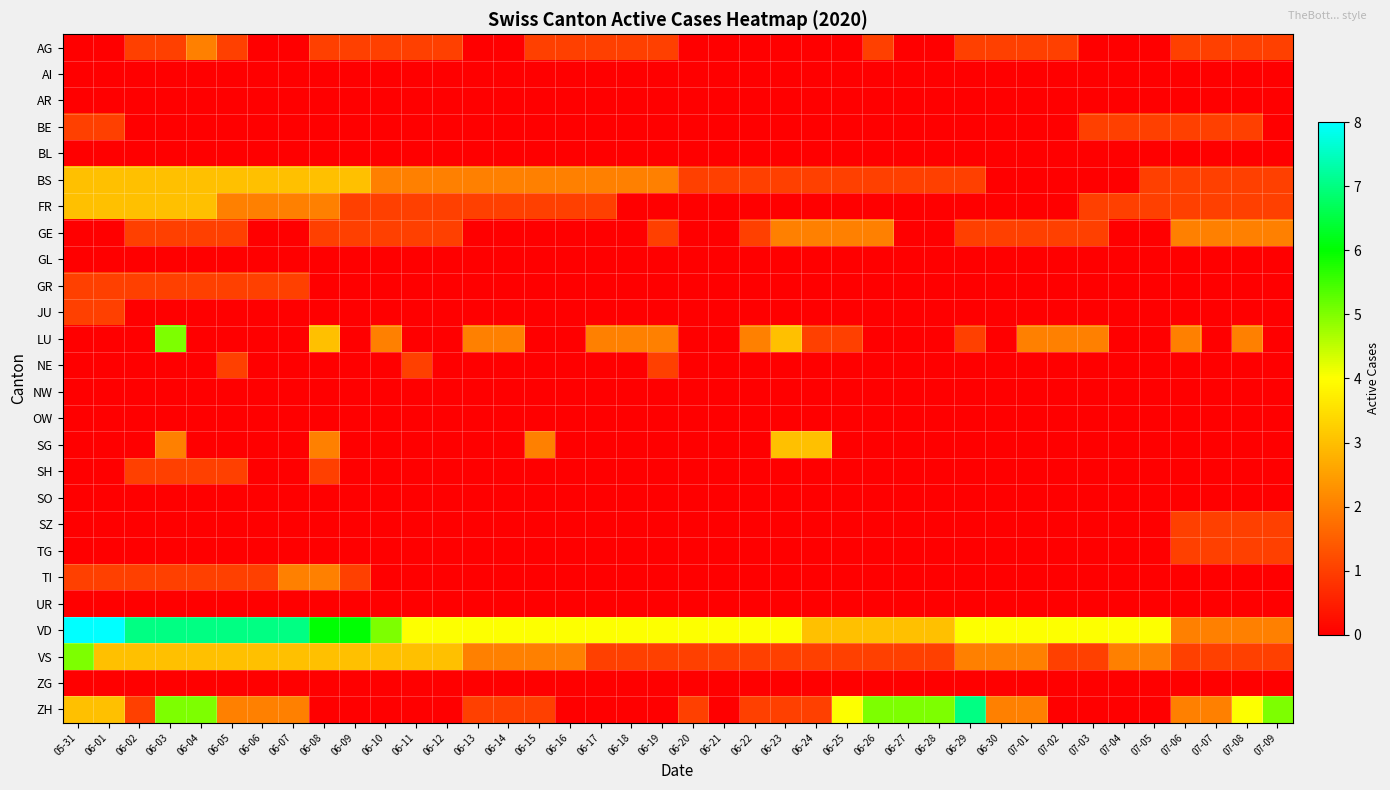

What is the greatest value displayed?

8